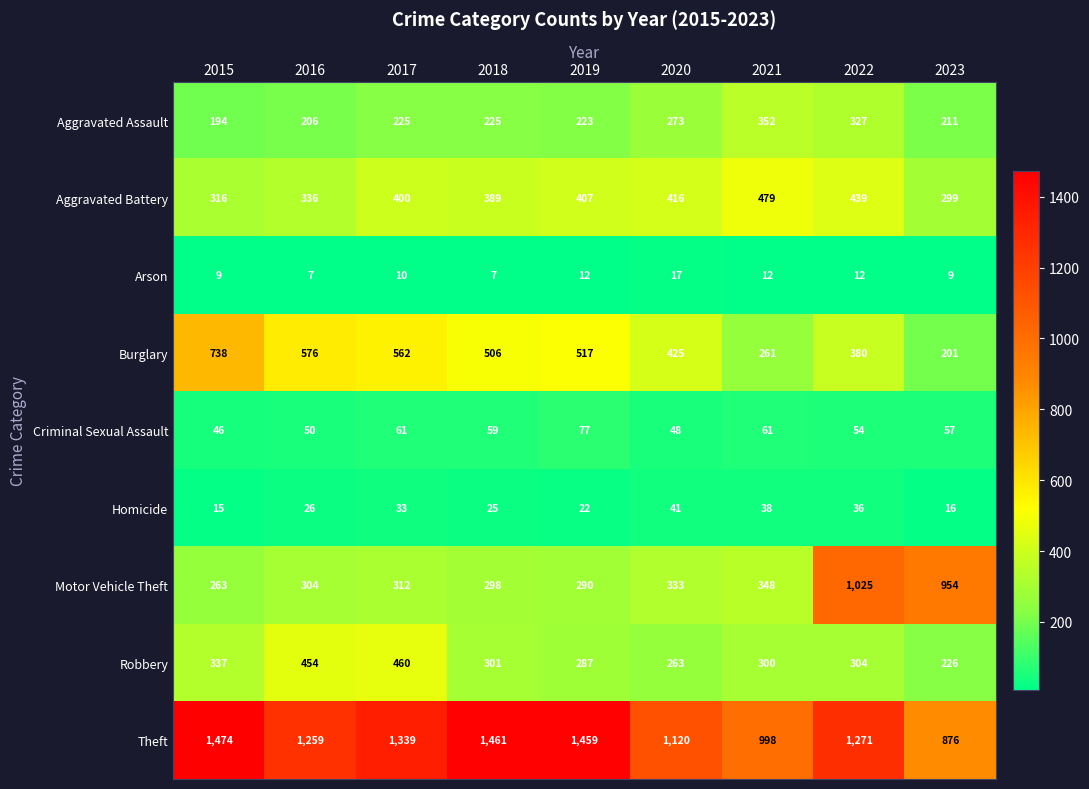

Count the number of data series in this chart.

9